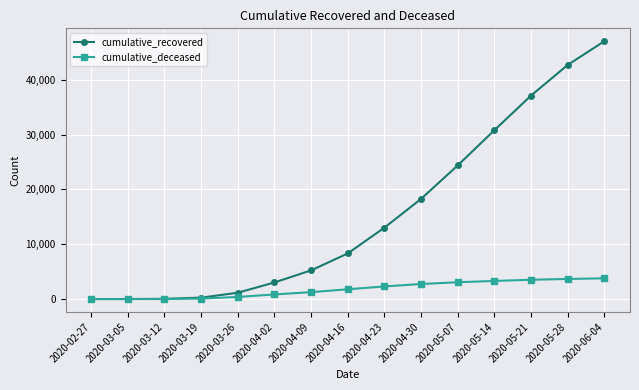

True or false: cumulative_deceased has a value of 0 at 2020-02-27.

True